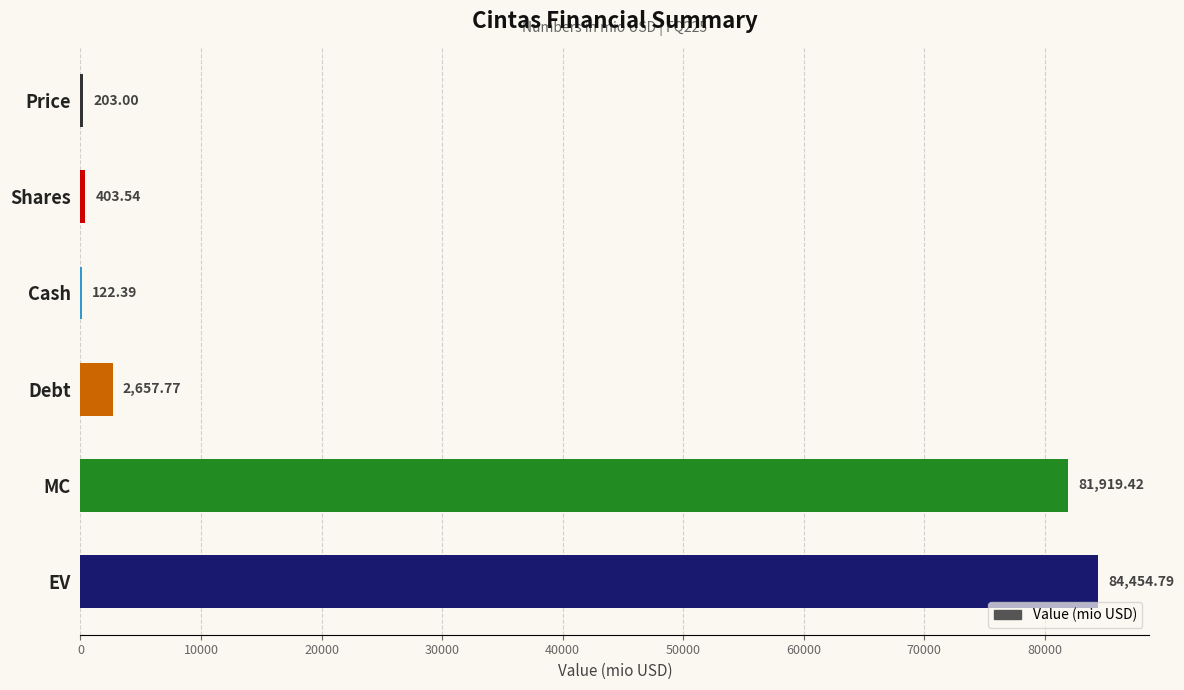

At which label is the value closest to 42288?

Debt